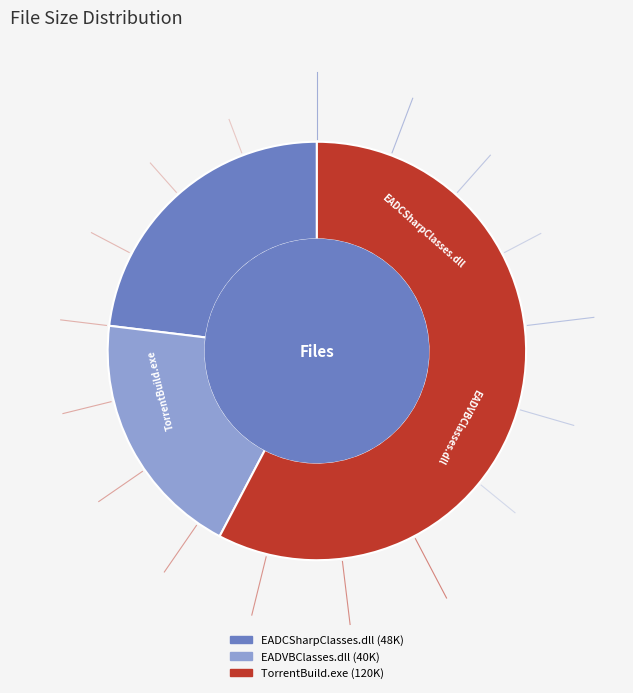

Does any single category account for the majority?

Yes